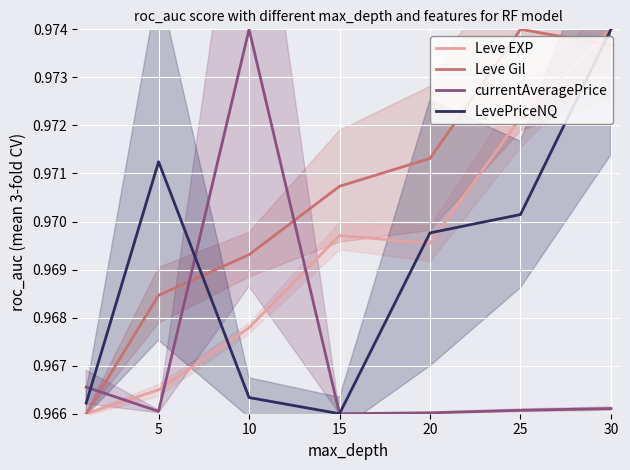

Count the LevePriceNQ values in the range 0 to 1.

7